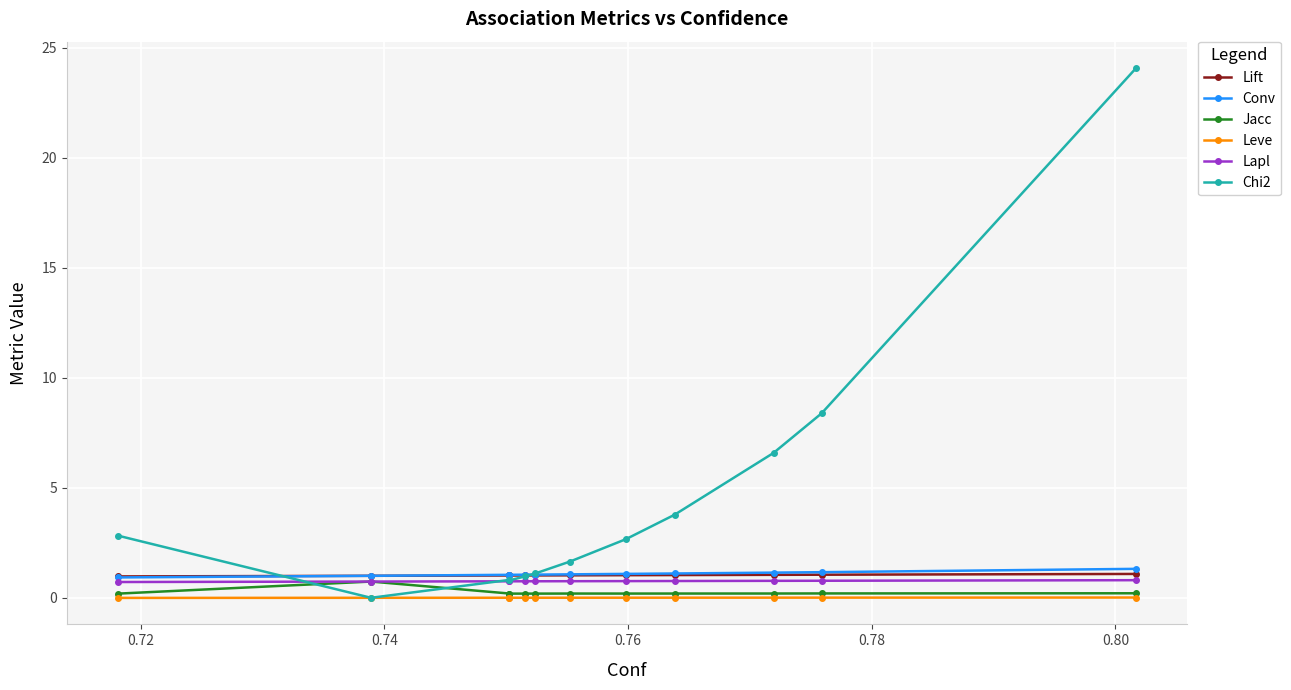

Which series has the widest spread of values?

Chi2